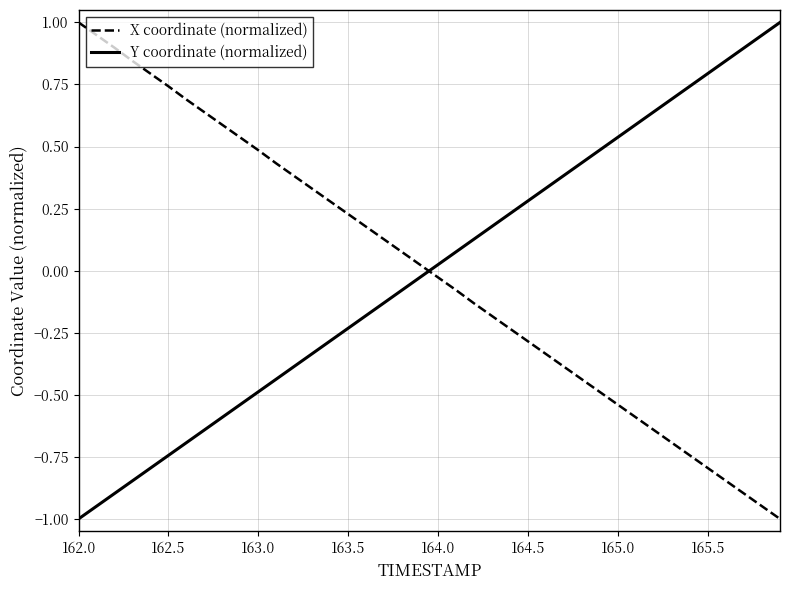

What is the difference between the maximum and minimum values in the X coordinate (normalized) series?

2.0